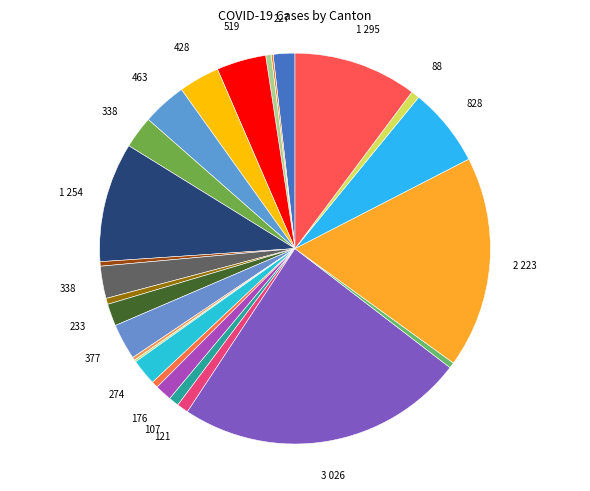

To the nearest percent, what is the difference between the largest and smallest slice percentages?

24%